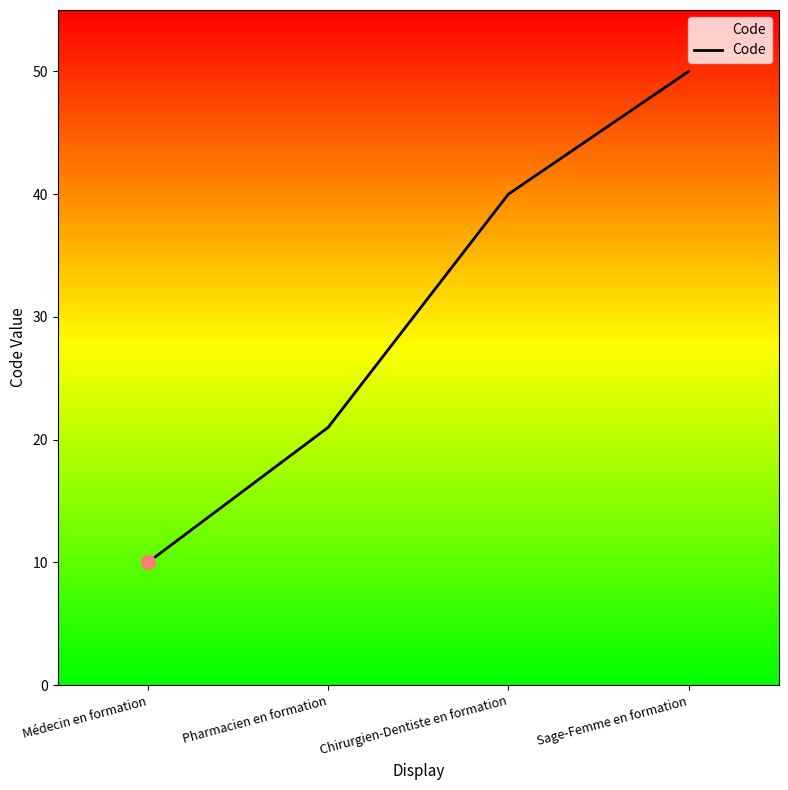

What is the ratio of the value at Médecin en formation to the value at Sage-Femme en formation?

0.2